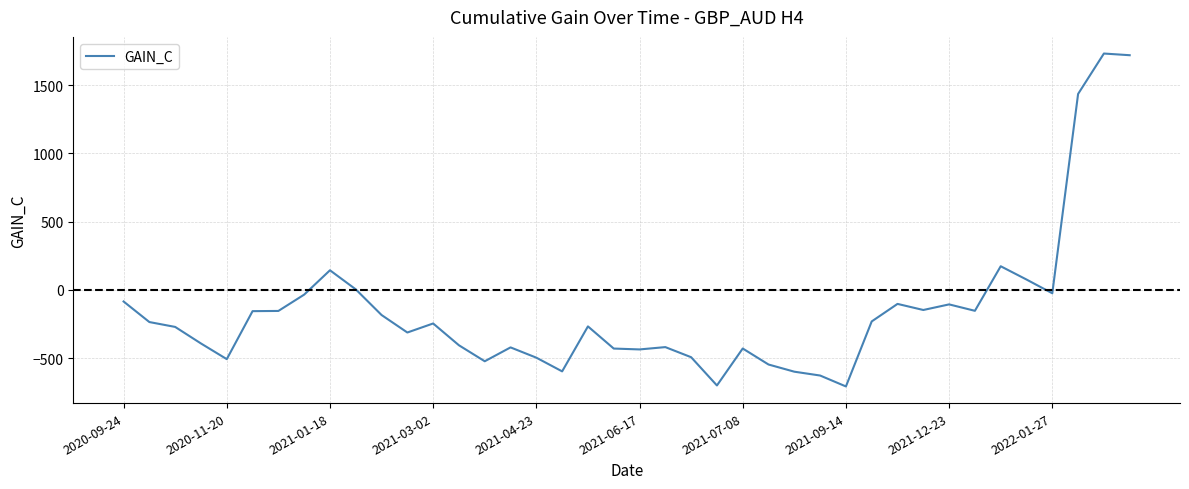

What is the difference between the maximum and minimum values?

2439.3